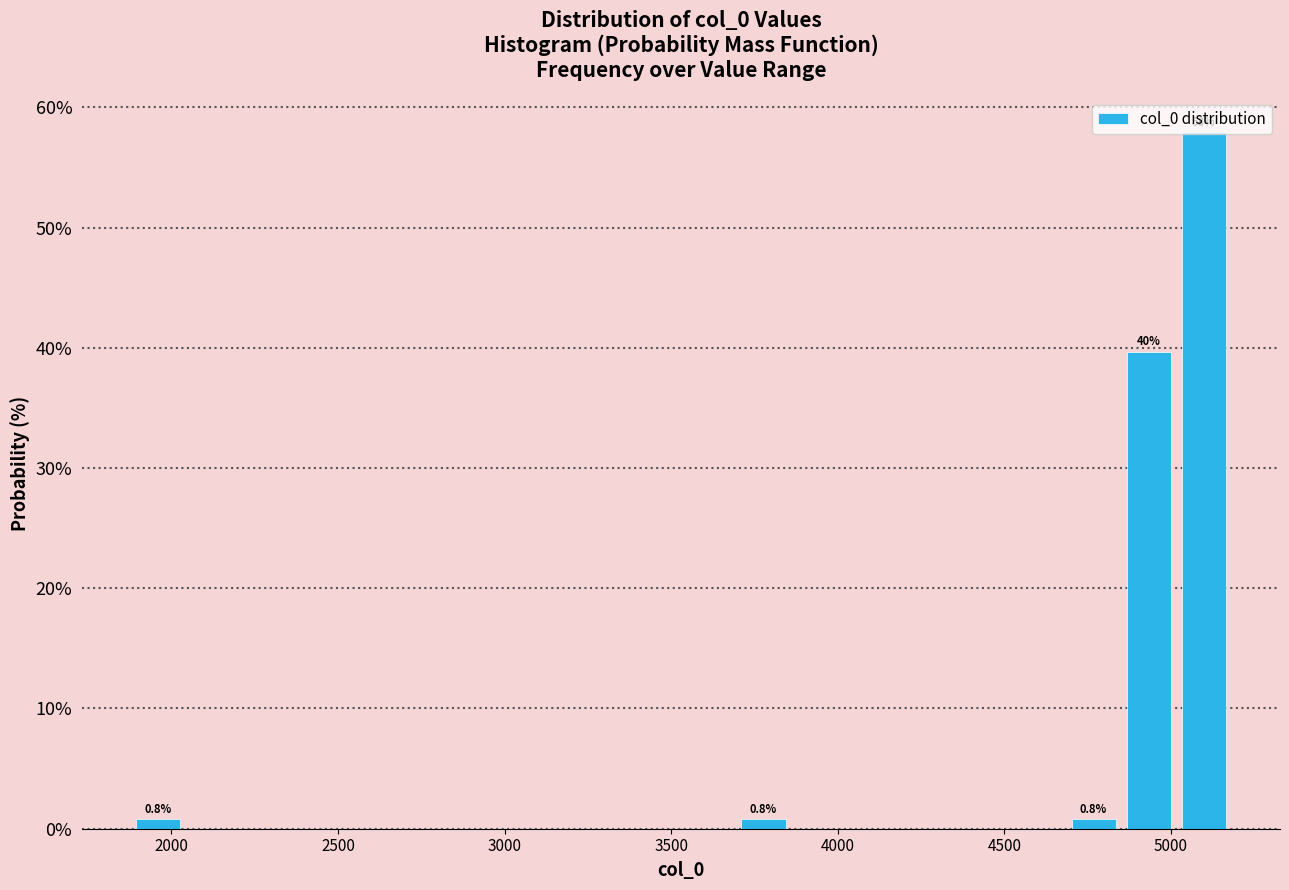

Read against the x-axis, roughly where is the centre of the tallest bar?

5100